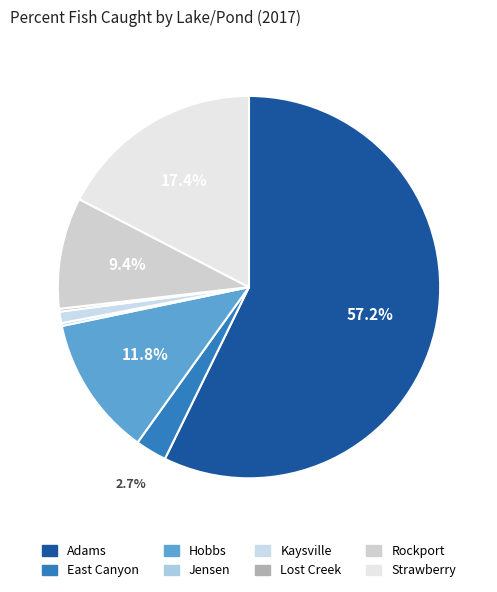

What is the smallest slice in the pie chart?

Jensen